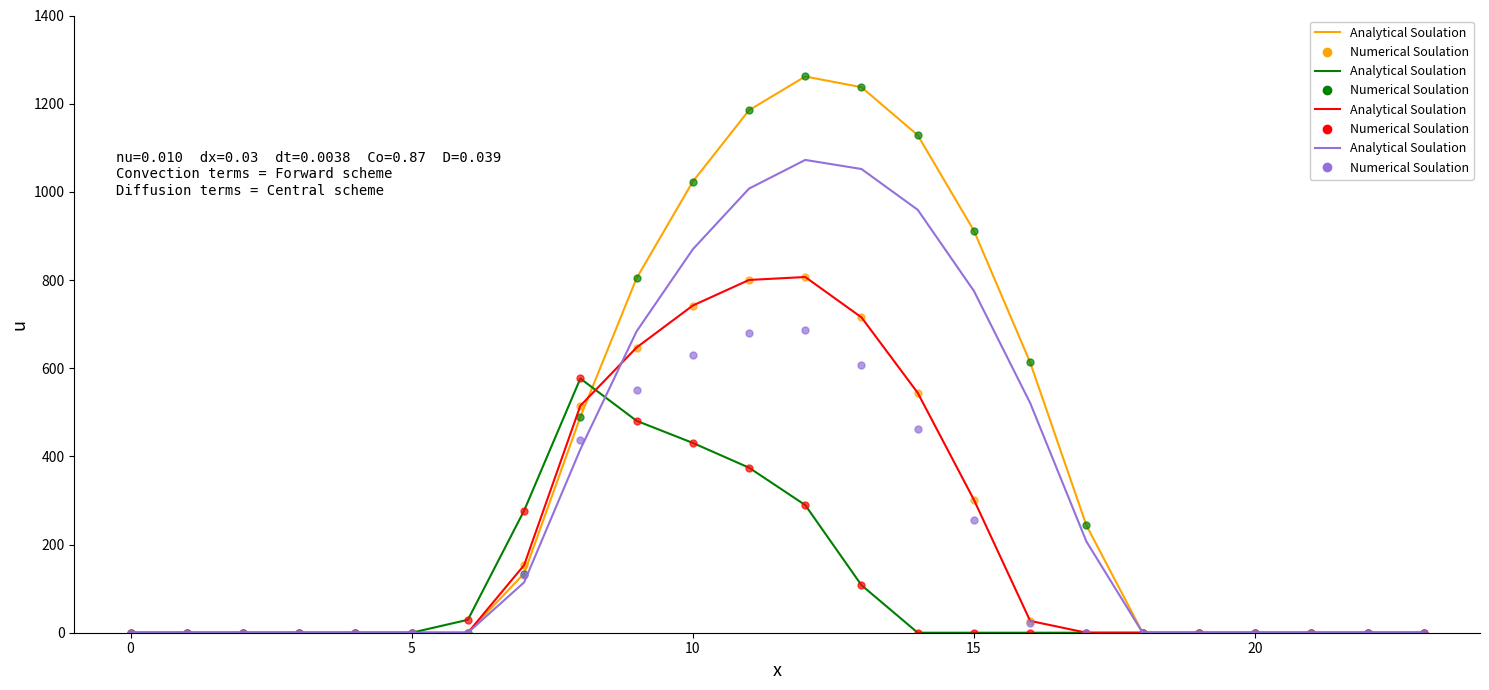

Does the chart have visible grid lines?

No